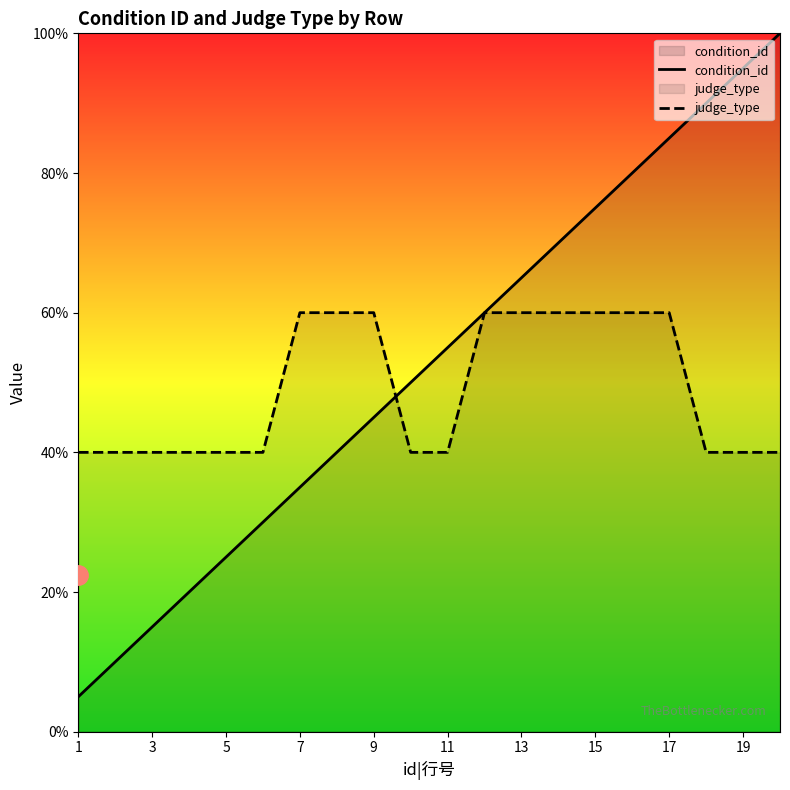

How many intersections are there between condition_id and judge_type?

1